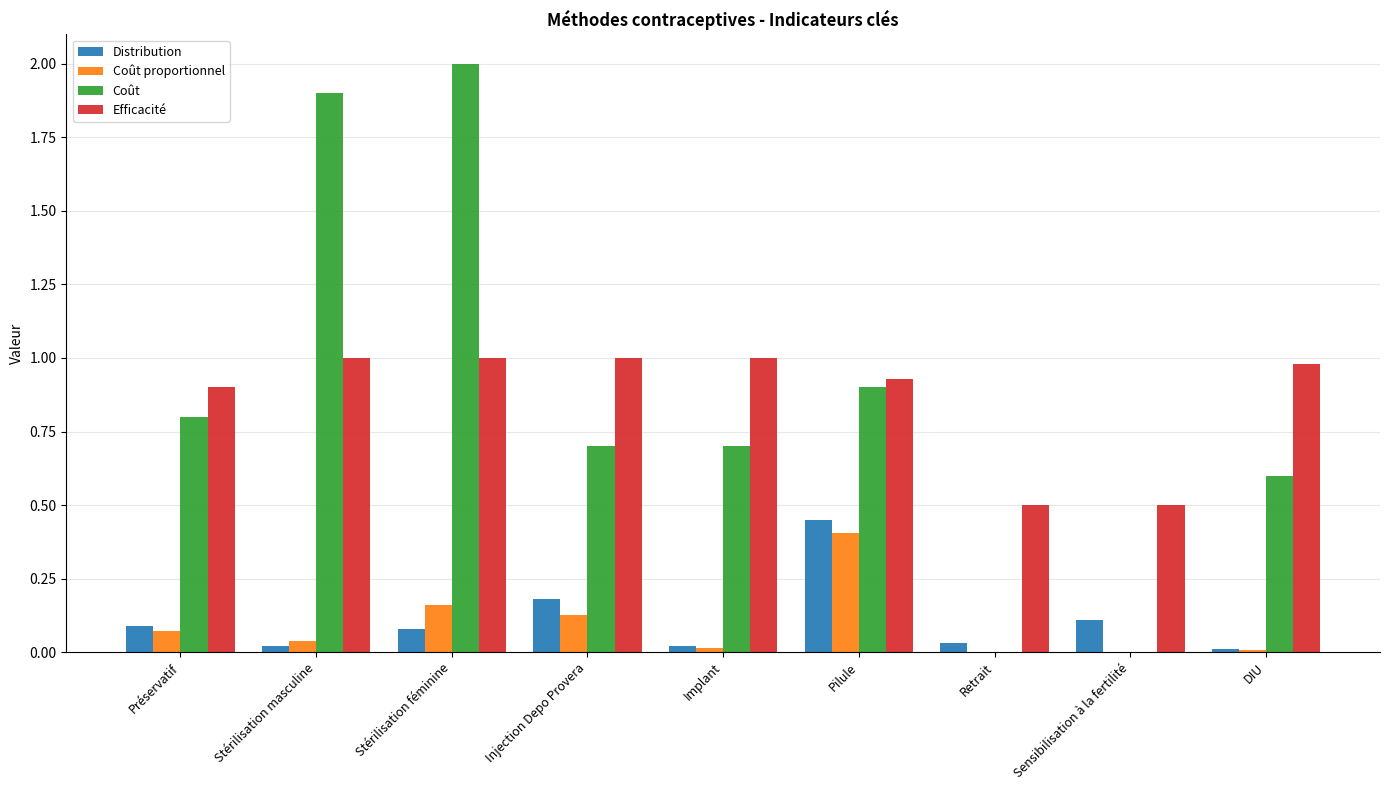

What is the maximum value for Efficacité?

1.0